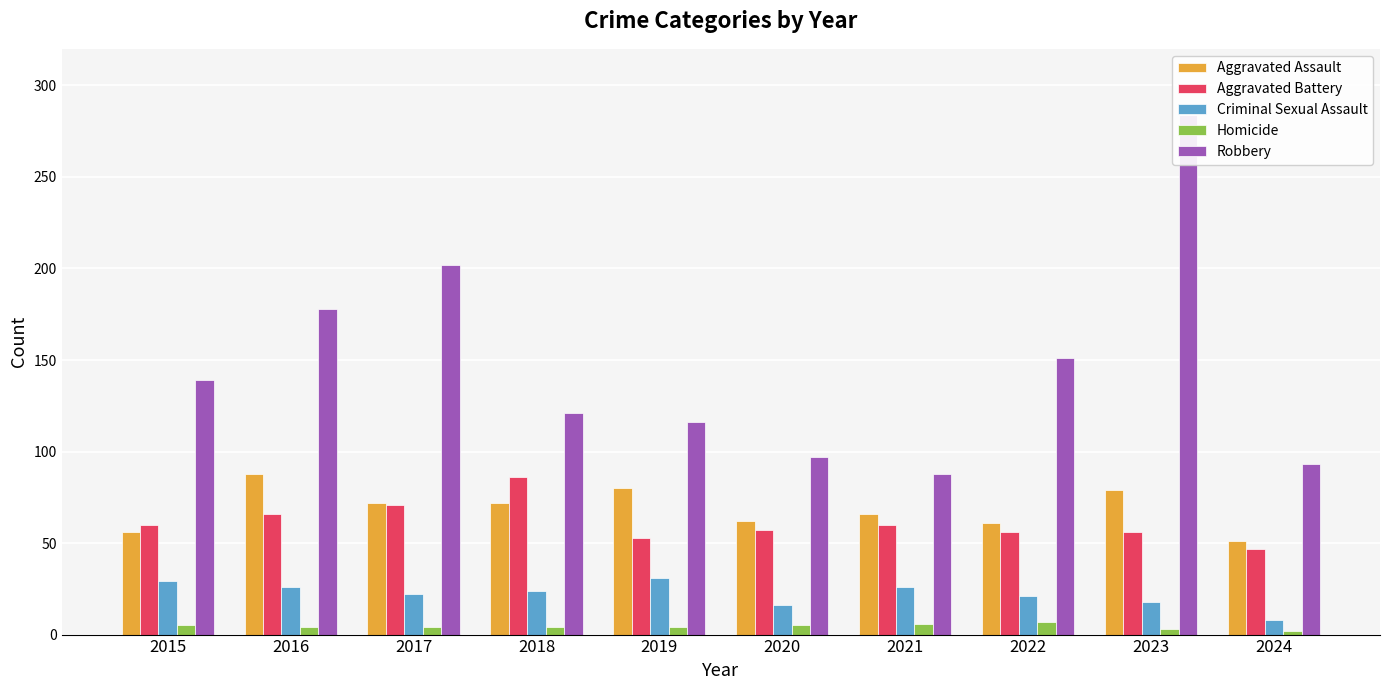

Which series has the widest spread of values?

Robbery